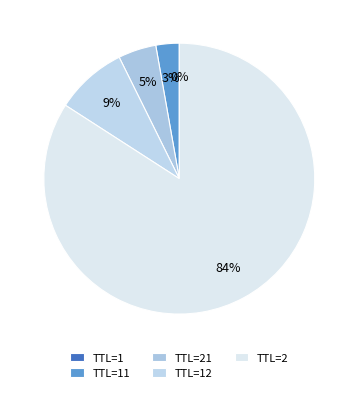

What percentage is NOT represented by TTL=21?

95.5%